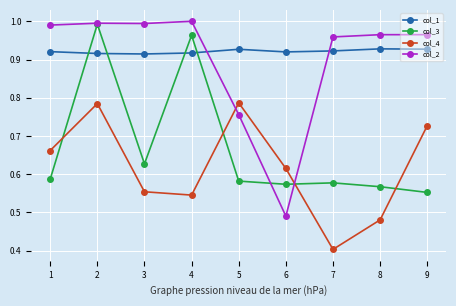

At 4, list the series in order from smallest to largest.

col_4, col_1, col_3, col_2